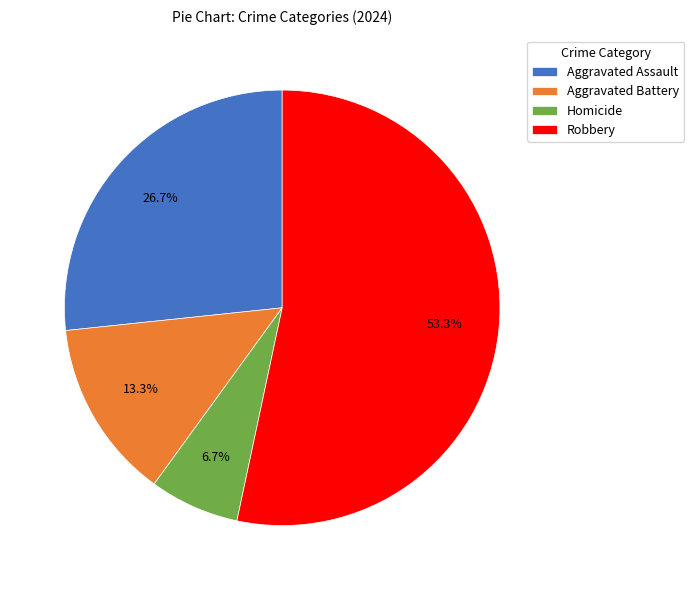

To the nearest percent, what portion does Homicide represent?

7%